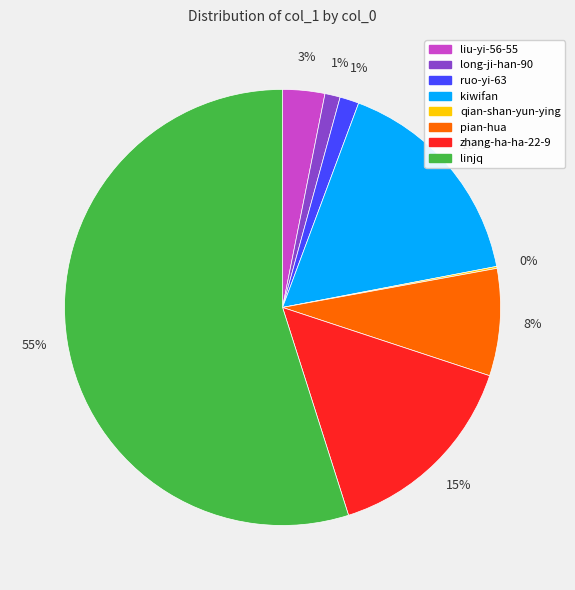

Is it true that pian-hua is 8% of the pie?

True